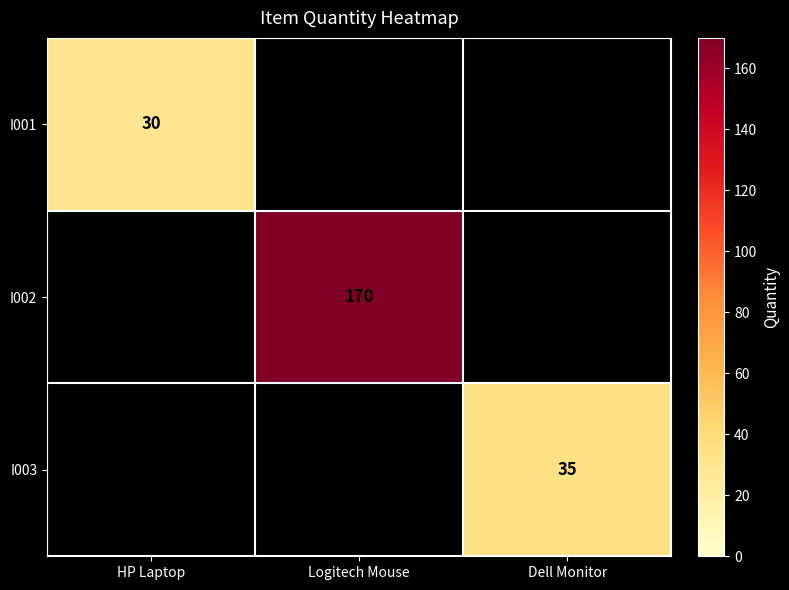

True or false: I001 has a value of 52 at HP Laptop.

False